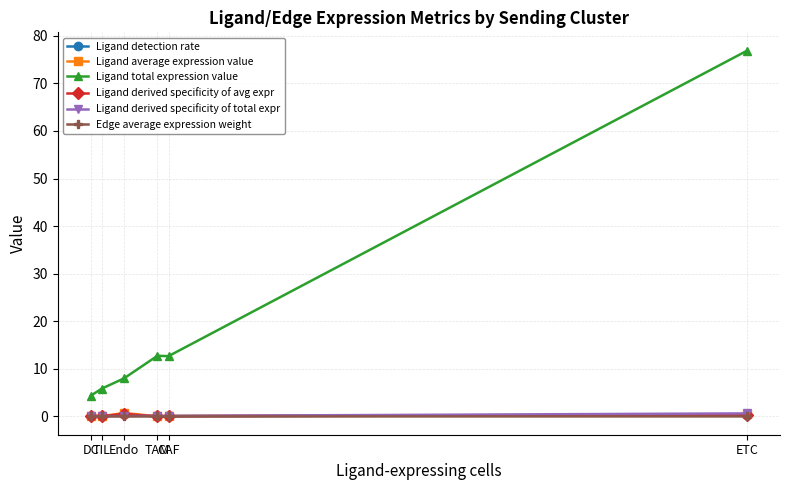

What position from the right is ETC?

1